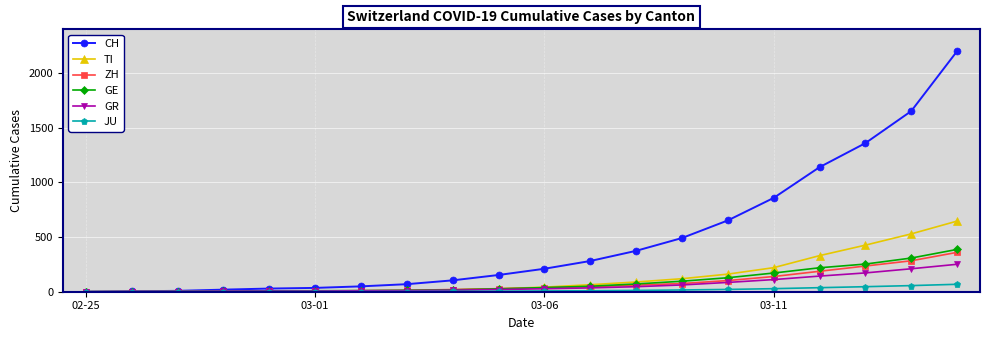

At how many categories does at least one series exceed 611?

6